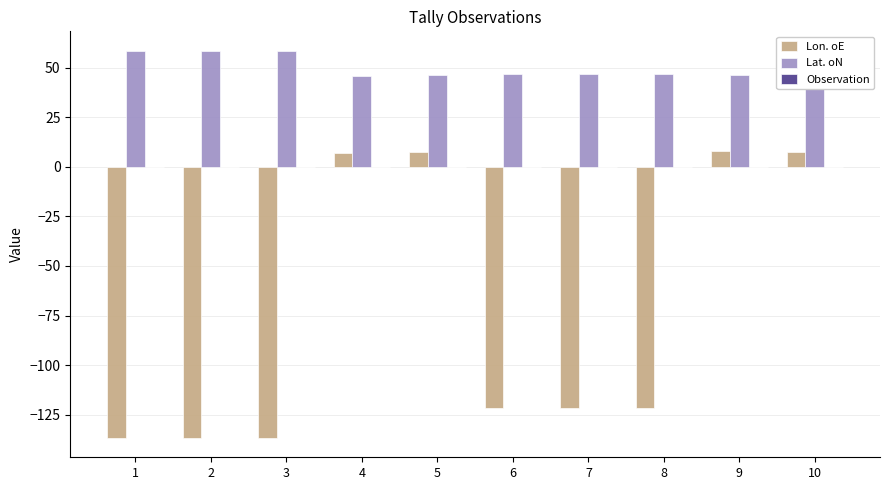

What is the difference between the Lon. oE values at 3 and 10?

144.1